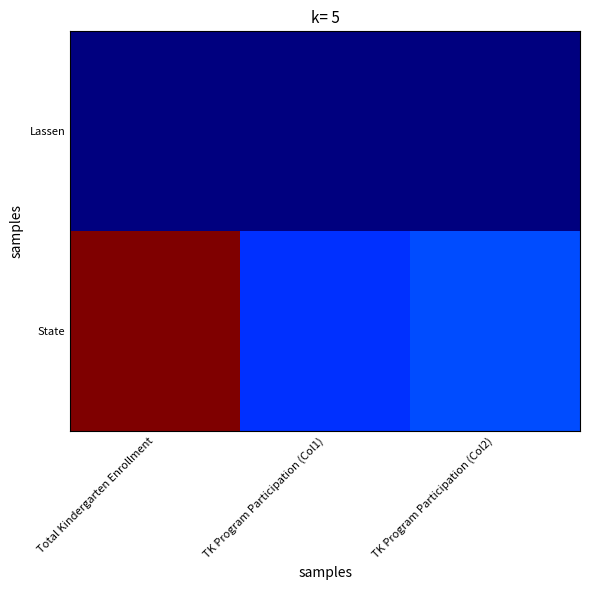

What is the spread (max minus min) of values at TK Program Participation (Col2)?

105089